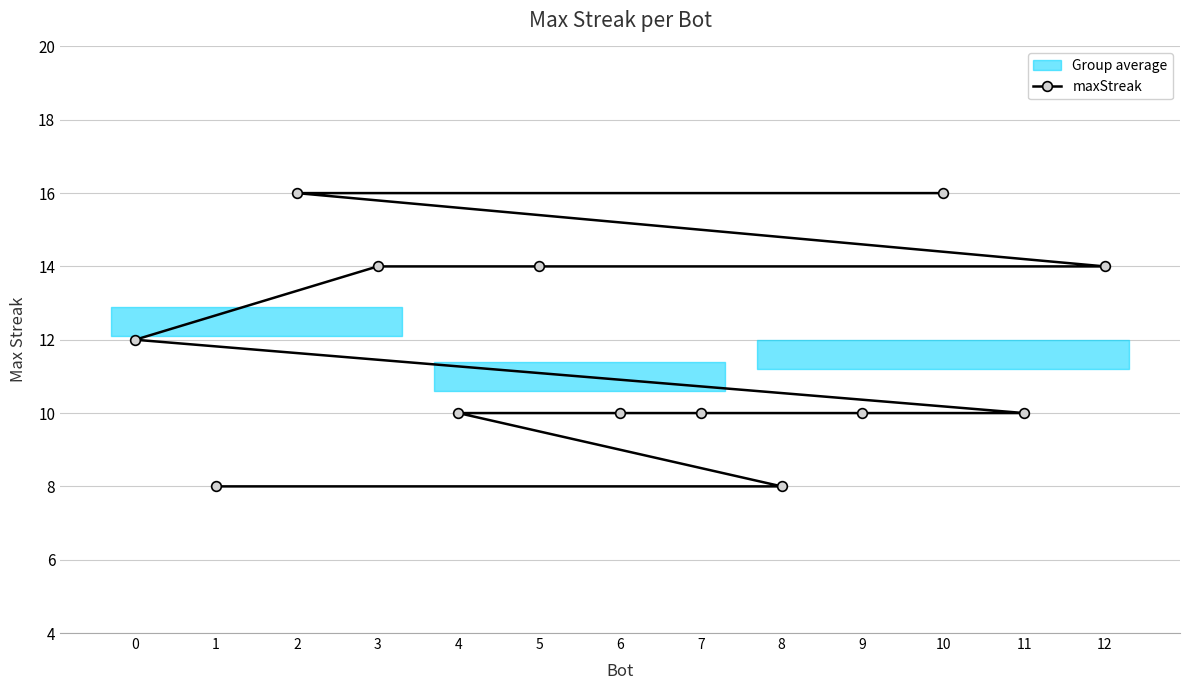

How many values are between 10 and 14?

9